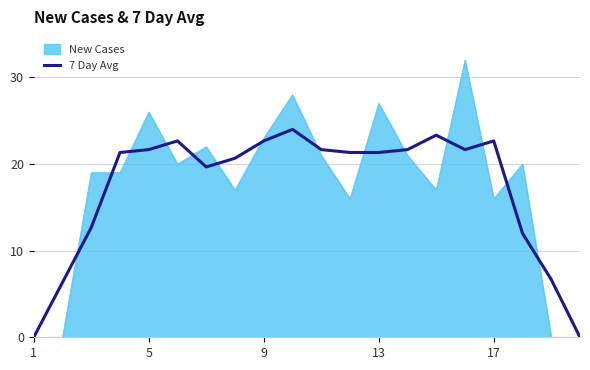

Rank the series by their maximum value, from lowest to highest.

7 Day Avg, New Cases